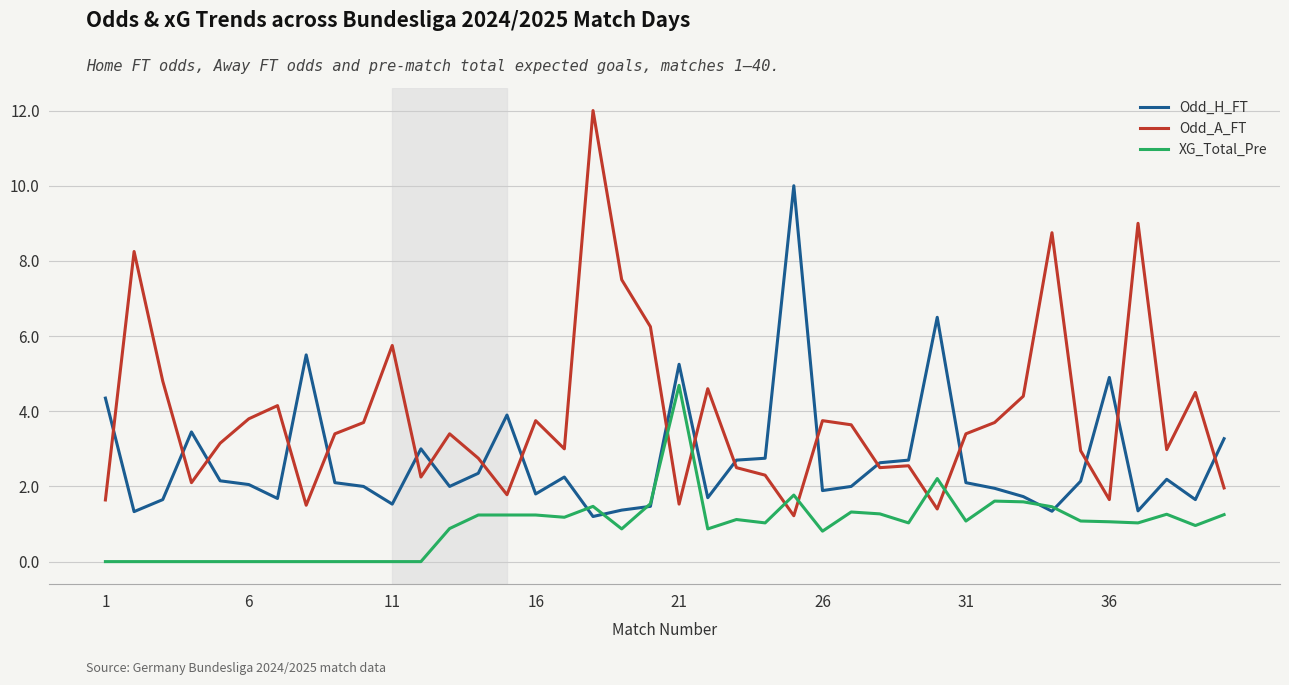

Which series has the widest spread of values?

Odd_A_FT